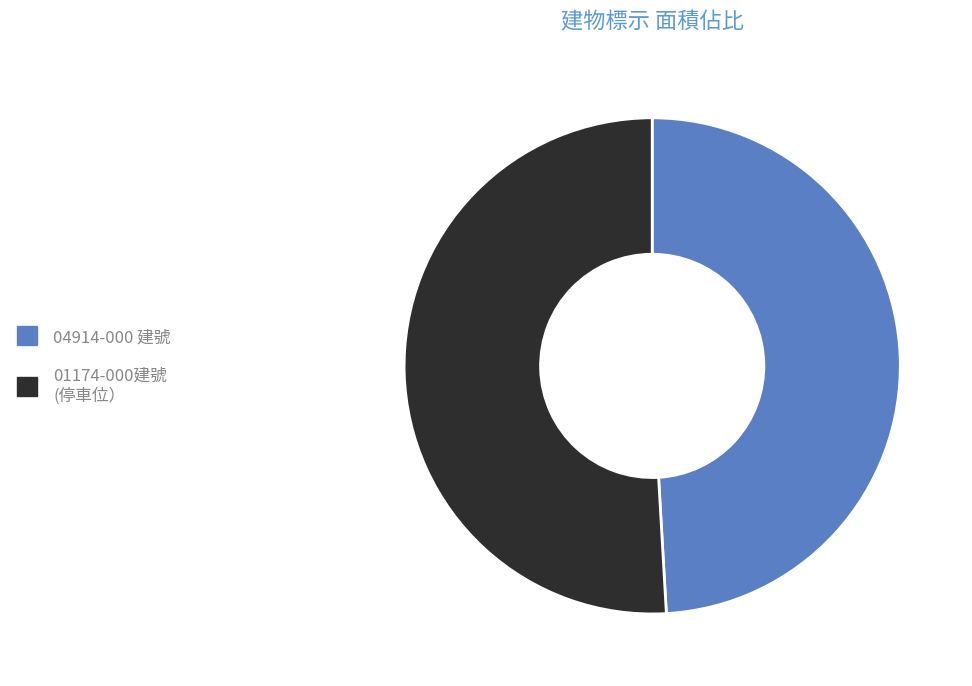

Is there a majority slice in this chart?

Yes